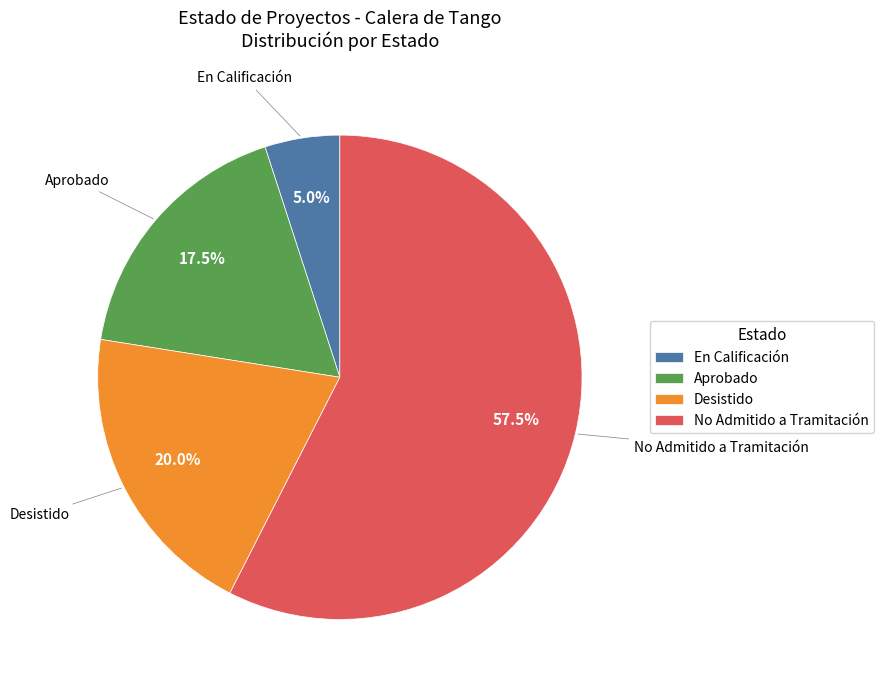

Count the number of slices in the pie.

4